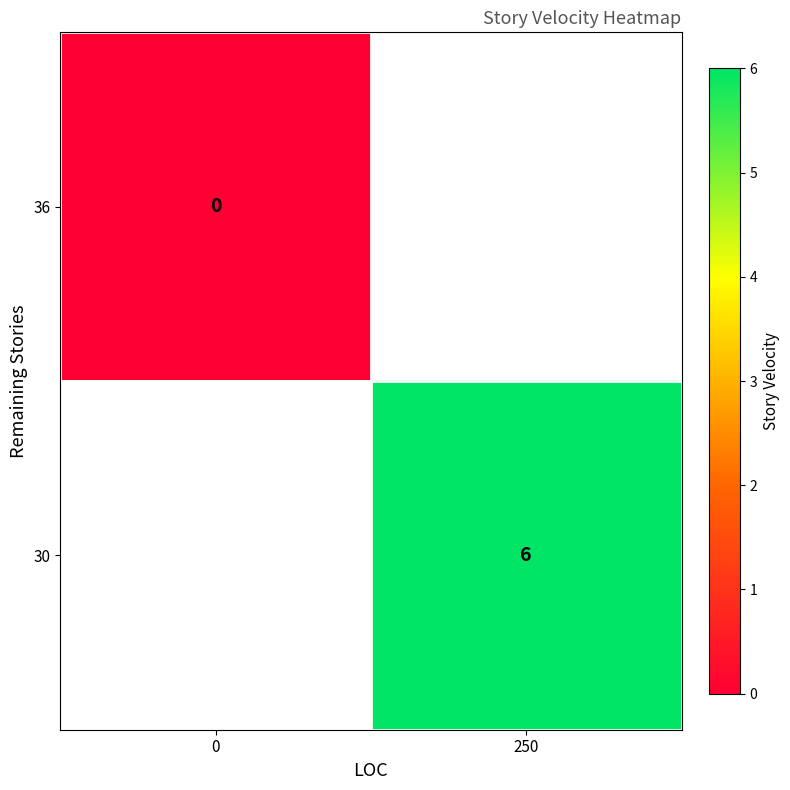

At how many categories does at least one series exceed 1?

1